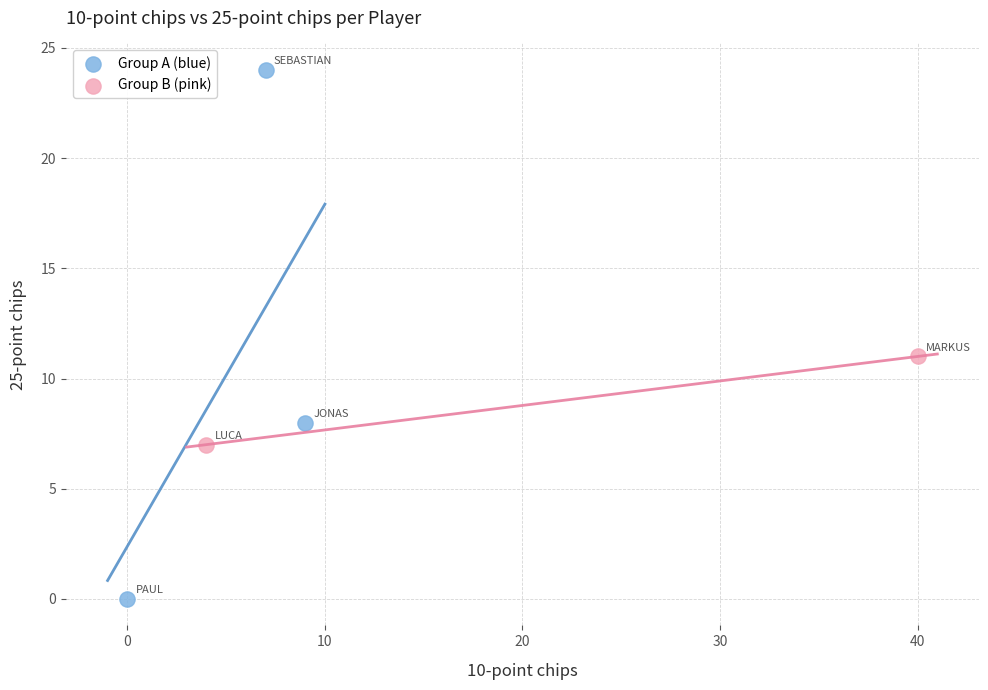

What are all the series names shown in the legend?

Group A (blue), Group B (pink)